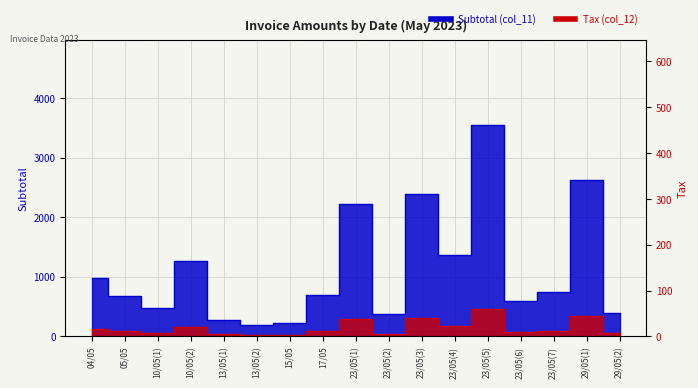

What are all the series names shown in the legend?

Subtotal (col_11), Tax (col_12)